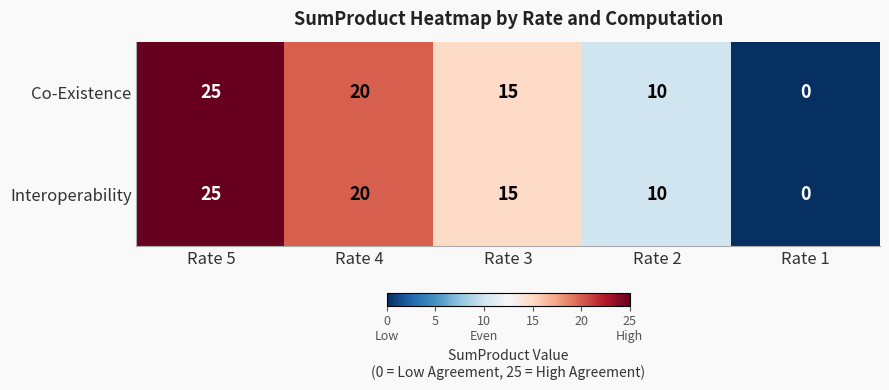

At which label is Interoperability closest to 12?

Rate 2